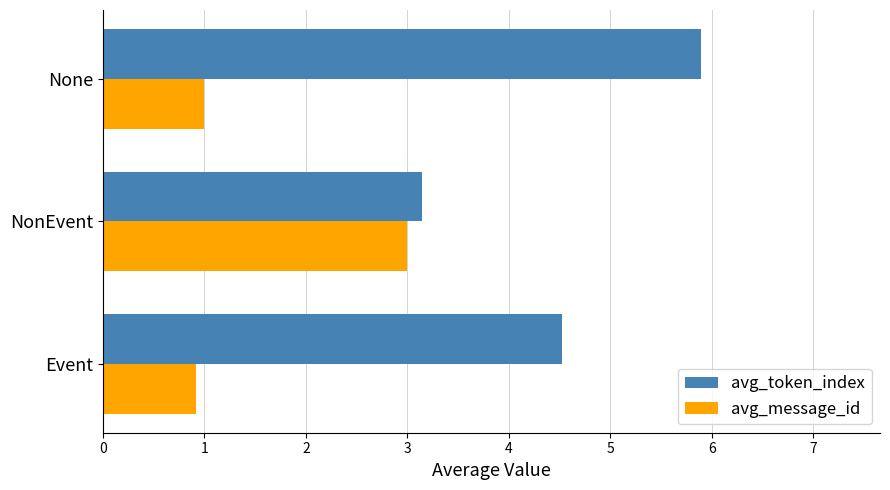

What is the difference between the second highest and minimum values in the avg_token_index series?

1.4